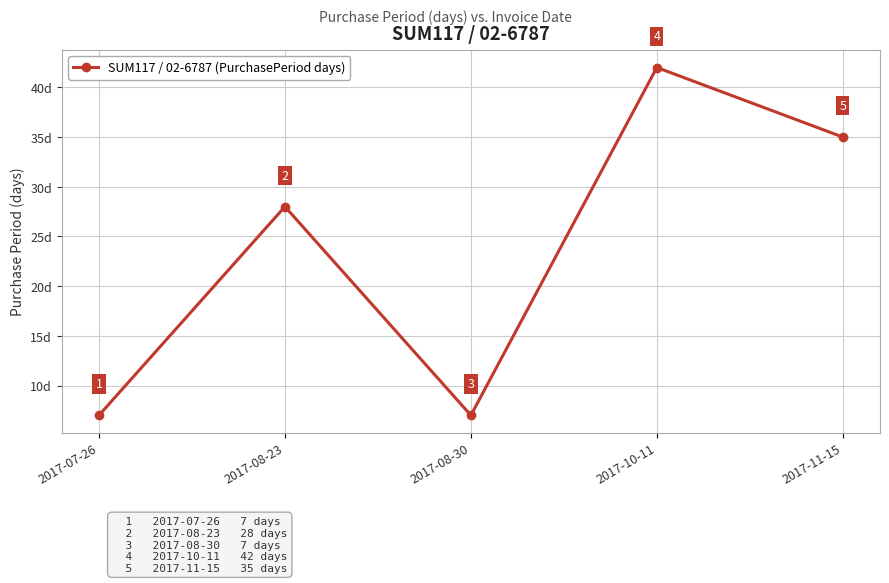

Which label corresponds to the largest value in the chart?

2017-10-11